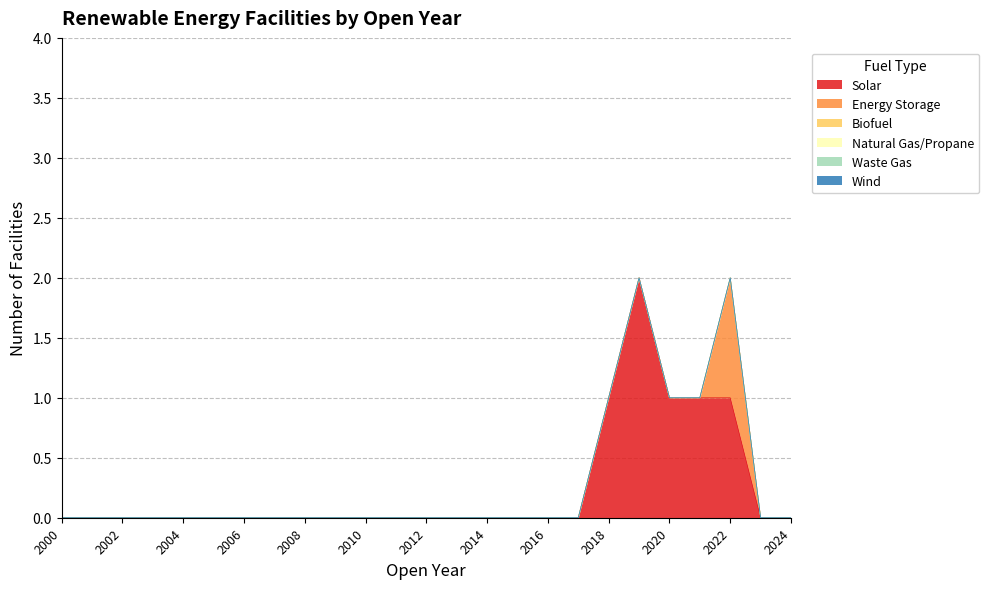

Reading left to right, extract all data points from this chart.

Solar: 0	0	0	0	0	0	0	0	0	0	0	0	0	0	0	0	0	0	1	2	1	1	1	0	0
Energy Storage: 0	0	0	0	0	0	0	0	0	0	0	0	0	0	0	0	0	0	0	0	0	0	1	0	0
Biofuel: 0	0	0	0	0	0	0	0	0	0	0	0	0	0	0	0	0	0	0	0	0	0	0	0	0
Natural Gas/Propane: 0	0	0	0	0	0	0	0	0	0	0	0	0	0	0	0	0	0	0	0	0	0	0	0	0
Waste Gas: 0	0	0	0	0	0	0	0	0	0	0	0	0	0	0	0	0	0	0	0	0	0	0	0	0
Wind: 0	0	0	0	0	0	0	0	0	0	0	0	0	0	0	0	0	0	0	0	0	0	0	0	0